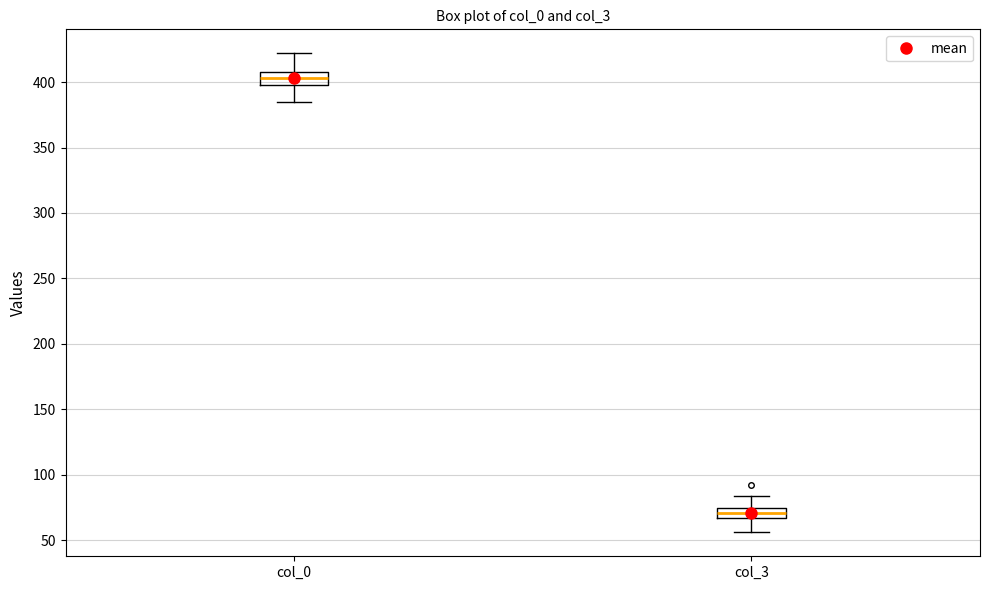

Reading left to right, transcribe this box plot: for each box, give where its median line is, the range the box spans, and where its two whiskers end, as read against the y-axis. The values are not printed on the chart, so give them approximately, as read against the axis.

col_0: median 405, box 400 to 410, whiskers 385 to 420
col_3: median 70, box 65 to 75, whiskers 55 to 85